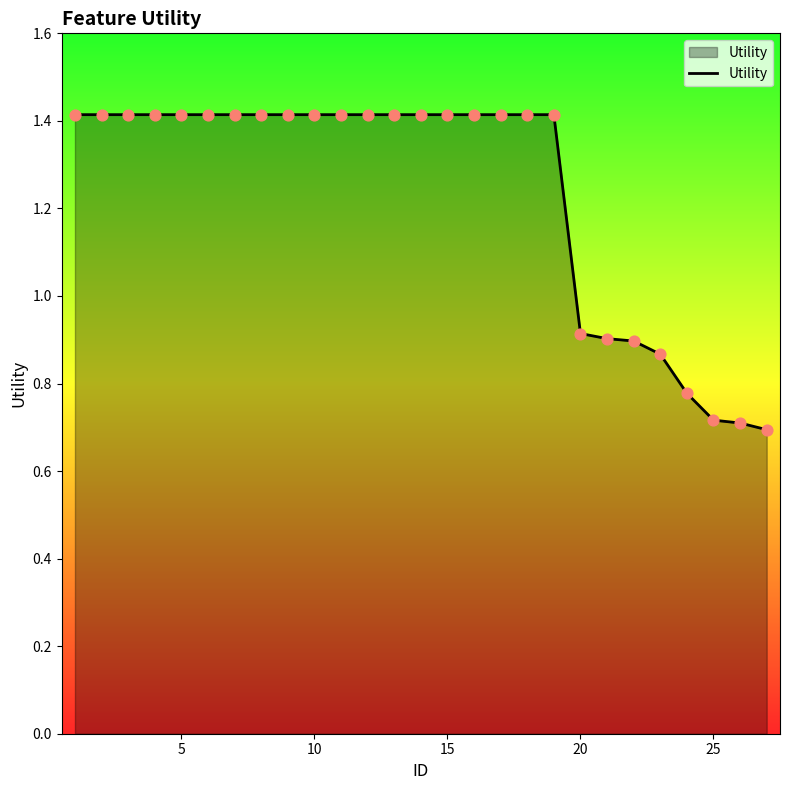

What is the maximum value shown in the chart?

1.4